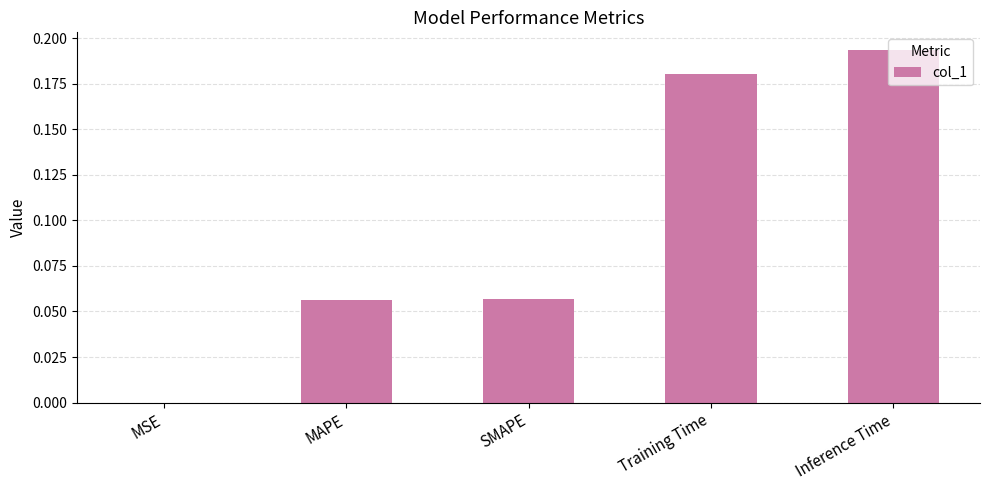

True or false: the data shows 0.3 at Inference Time.

False